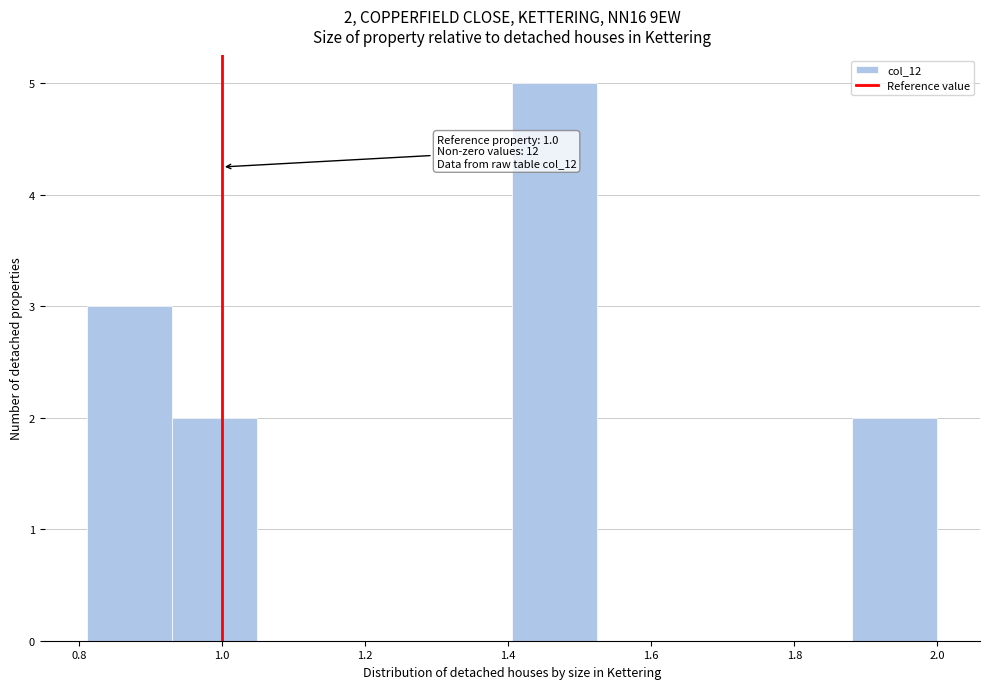

Which range on the x-axis has the tallest bar?

1.40 to 1.52